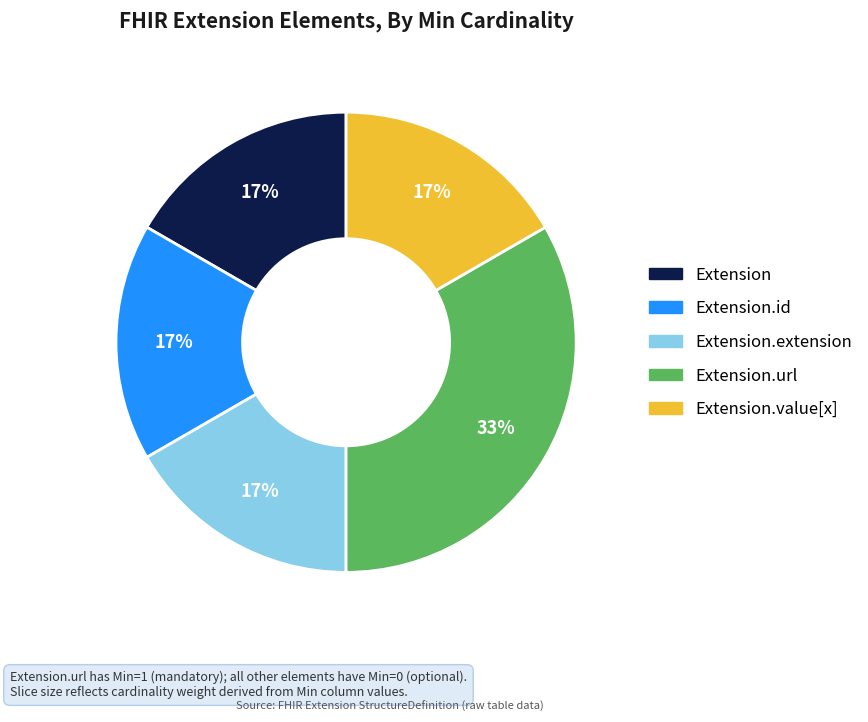

Is there any slice that represents more than half of the pie?

No